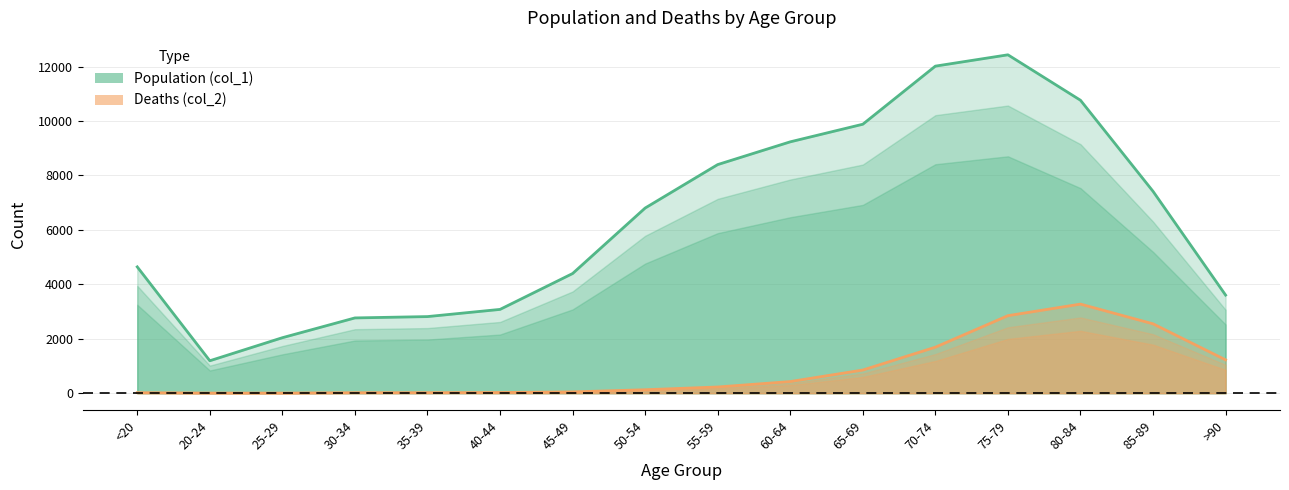

What is the value of the Population (col_1) point at the 12th from the left?

12018